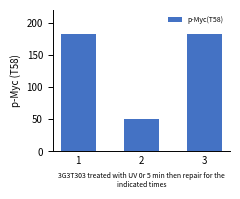

How many values are between 50 and 182?

3